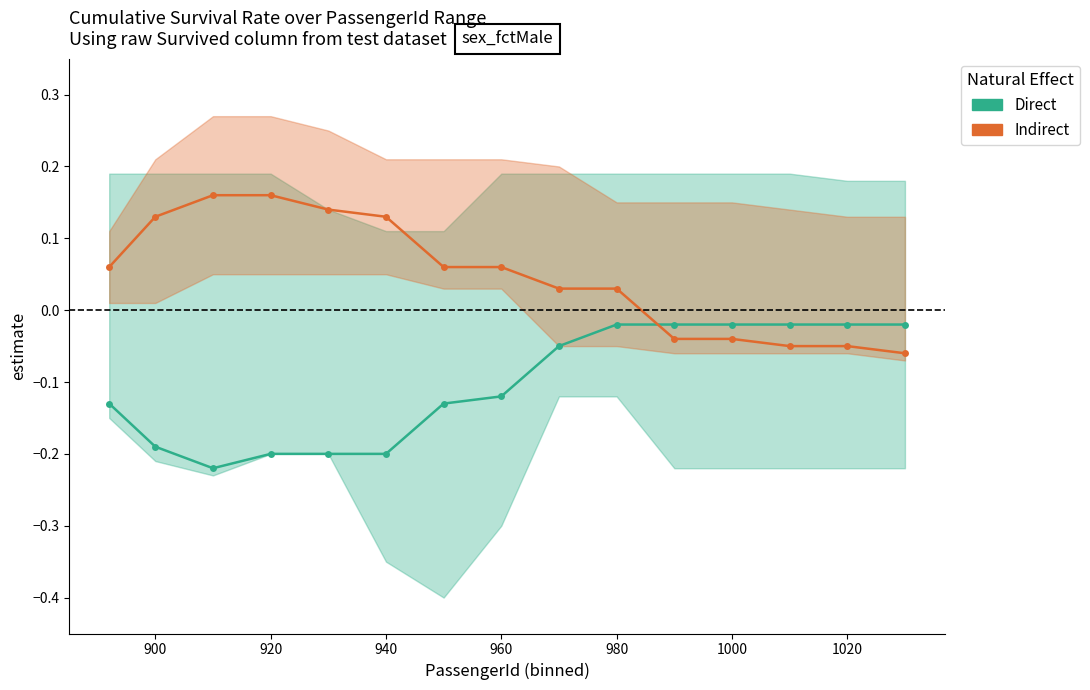

How many data points in Indirect are above 0?

10